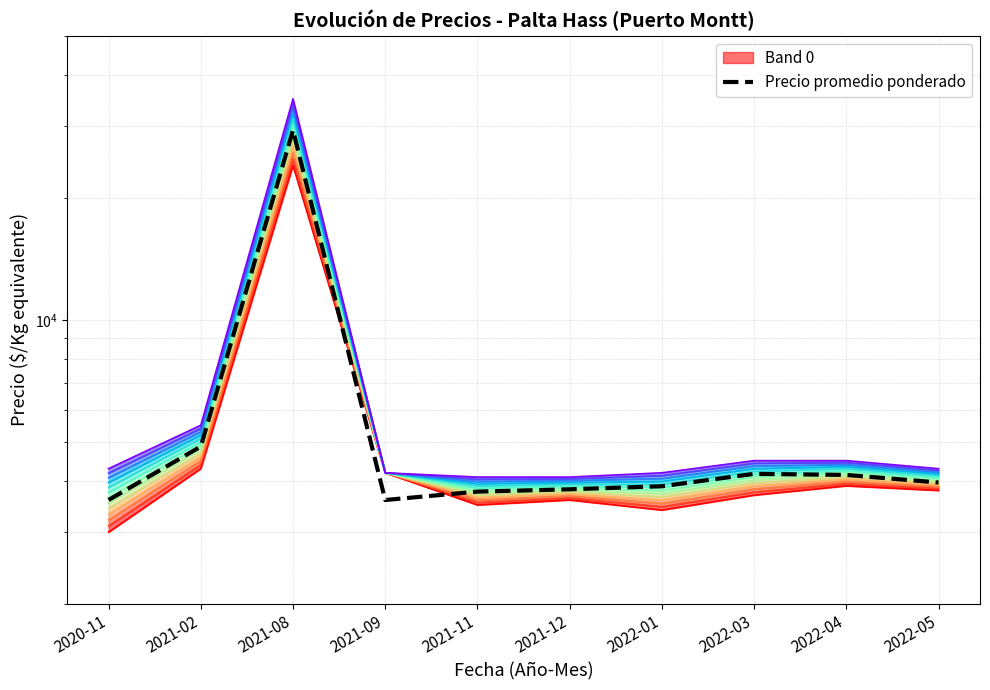

True or false: the data shows 4875 at 2021-02.

True